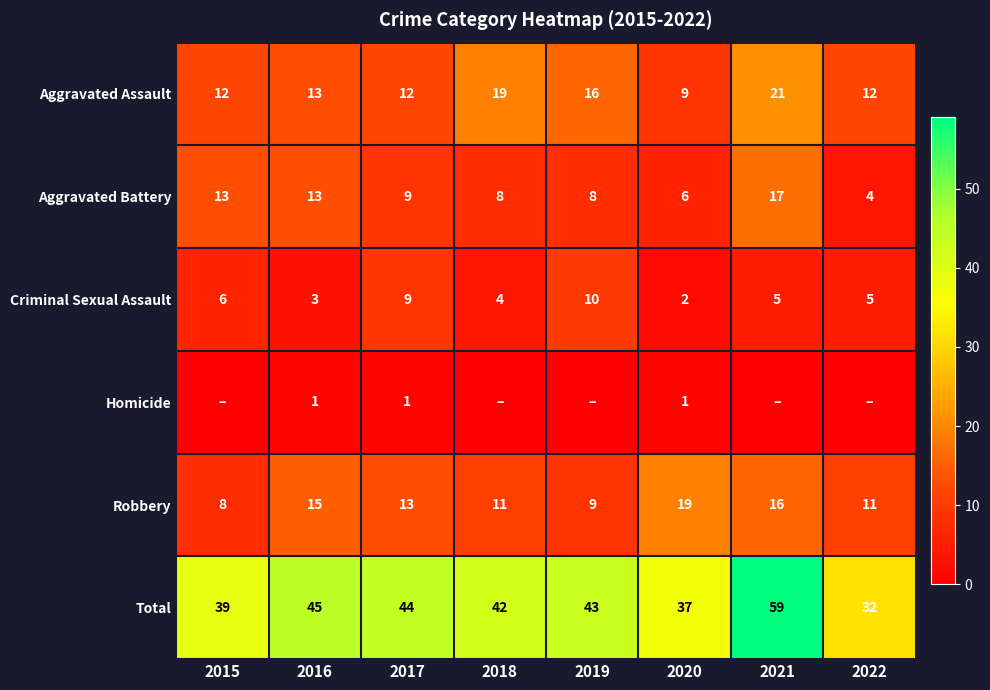

Where does the Total series first go above 43?

2016